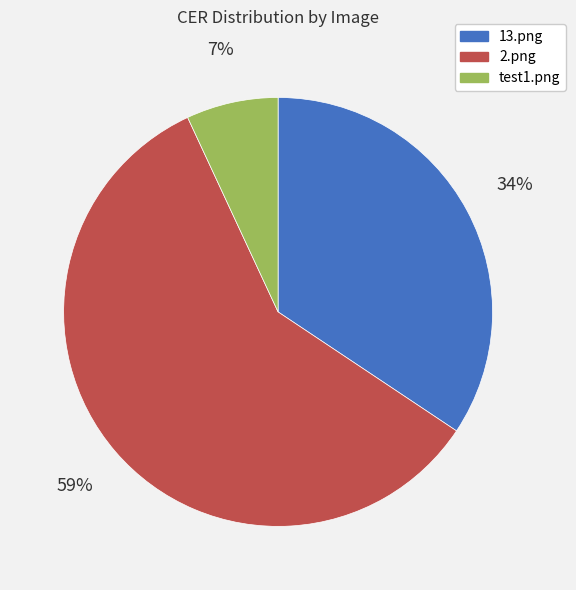

To the nearest percent, what is the combined percentage of test1.png and 2.png?

66%